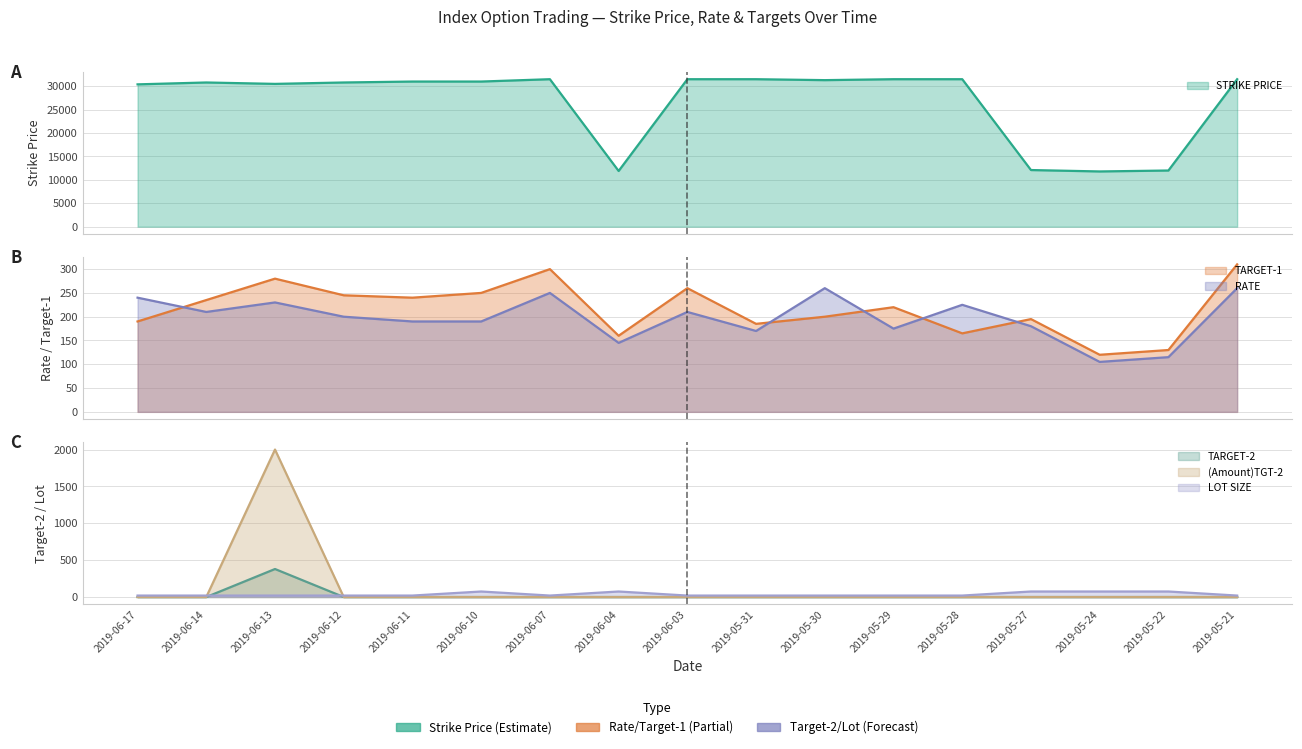

Read the TARGET-1 value at 2019-06-07.

300